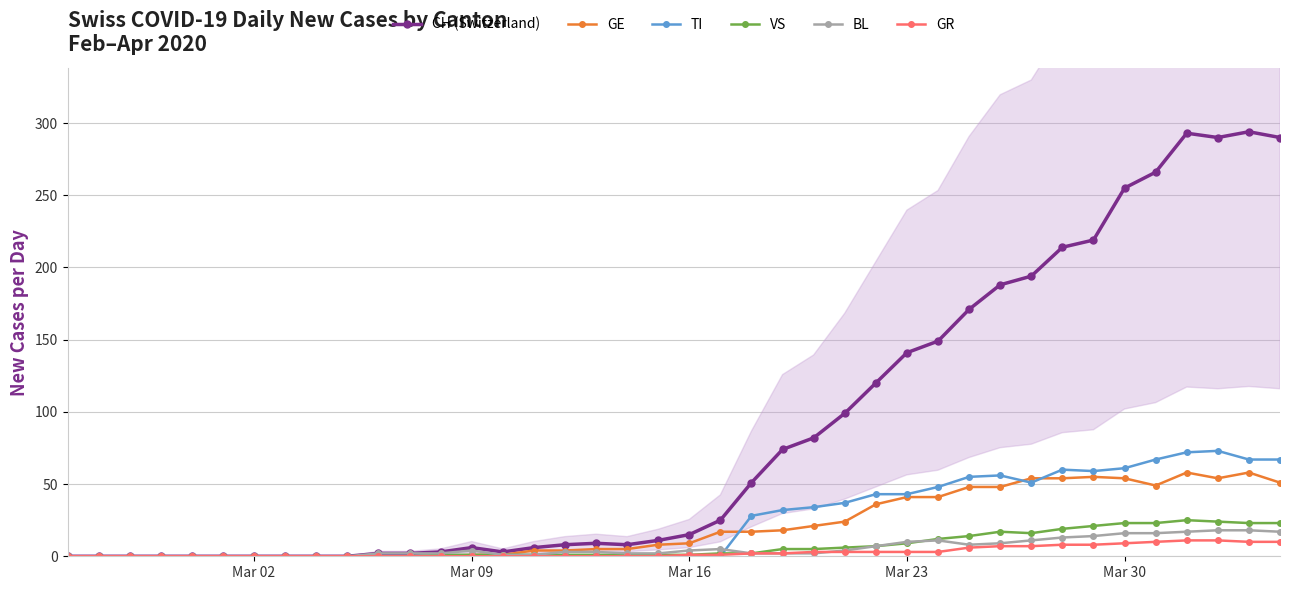

How many distinct data groups are displayed?

6